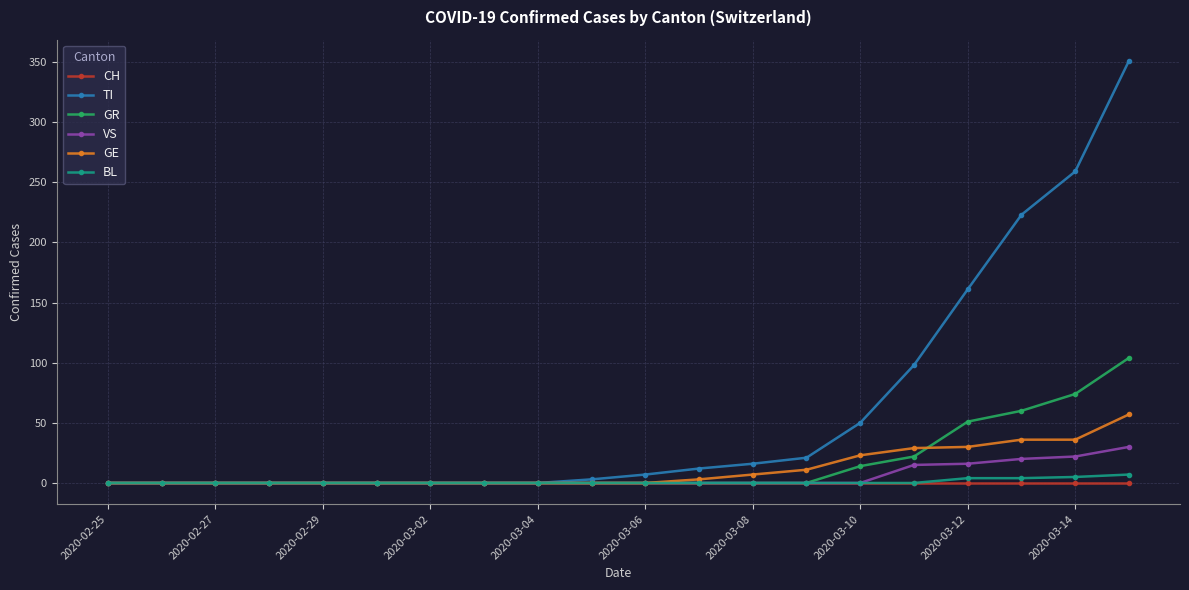

What is the maximum value for GE?

57